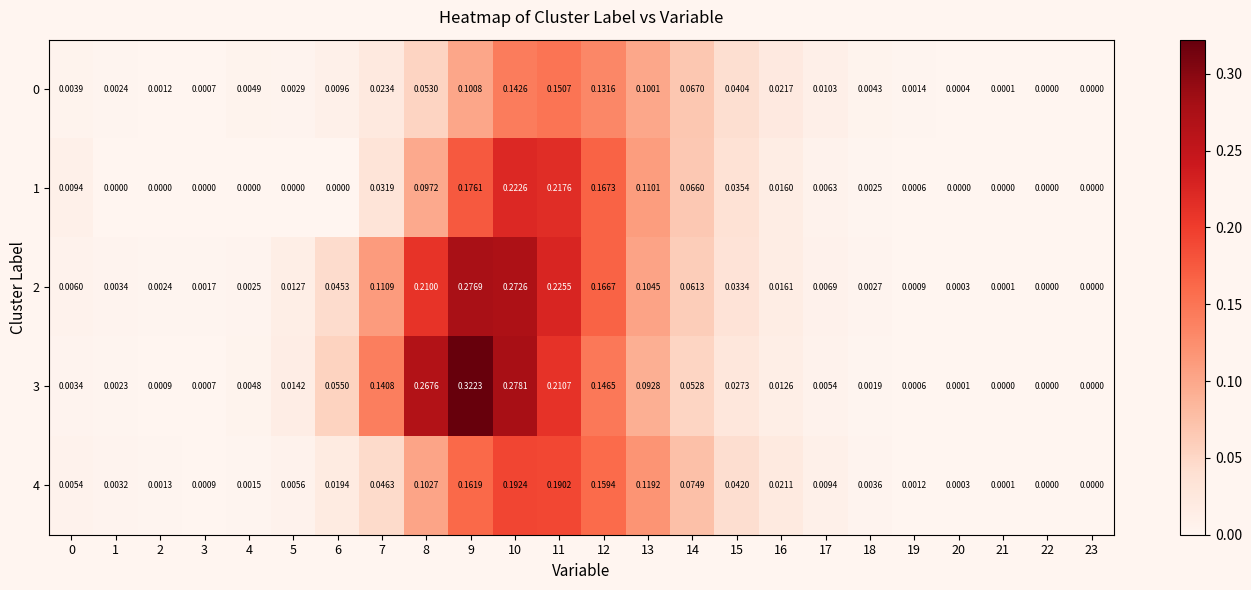

Is the value of 2 at 5 greater than the value of 0 at 18?

Yes